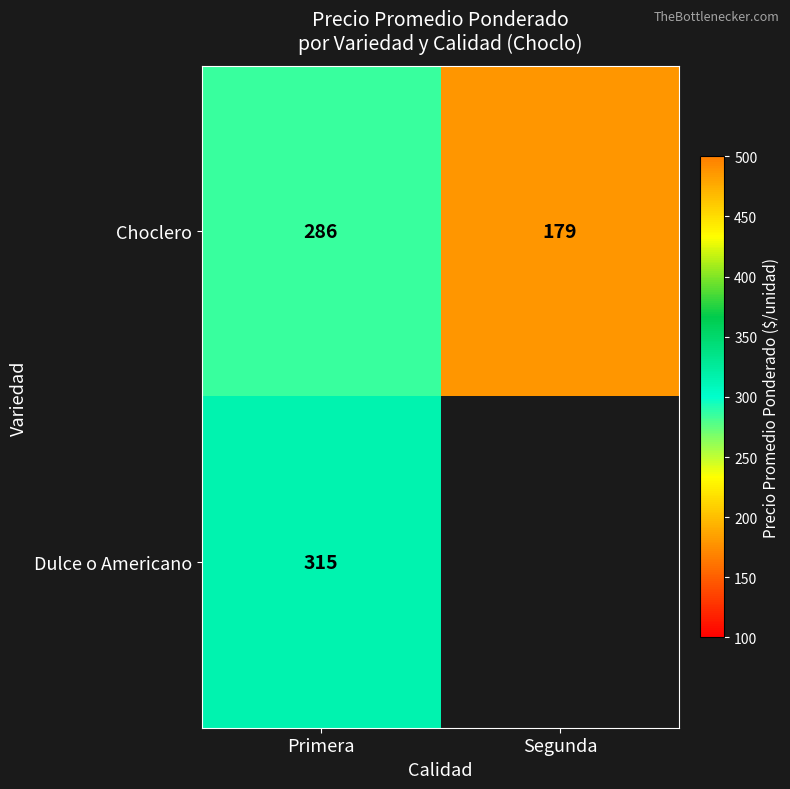

At which category is the sum across all series the highest?

Primera